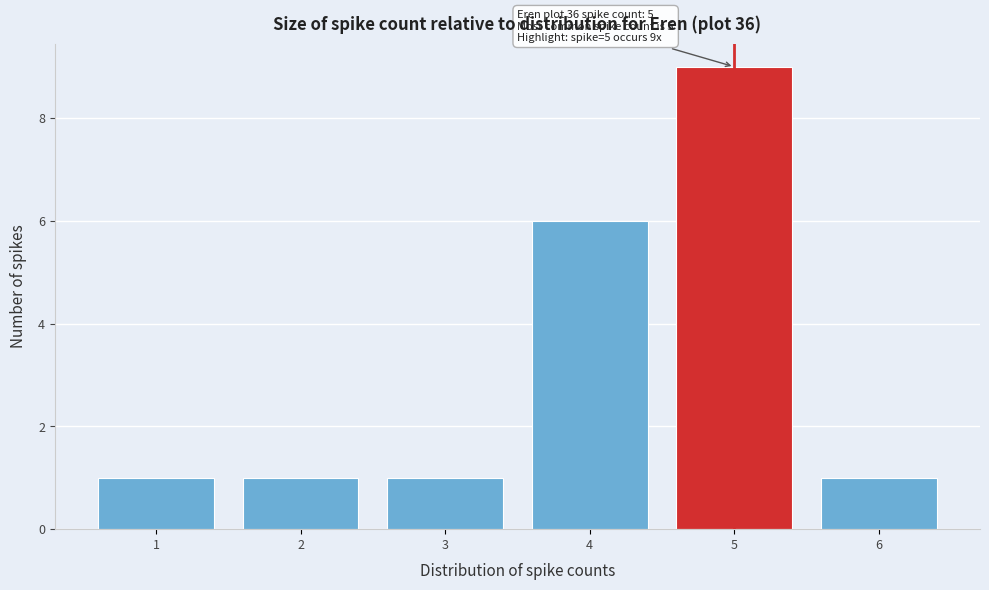

Over which range of the x-axis is the bar tallest?

4.5 to 5.5